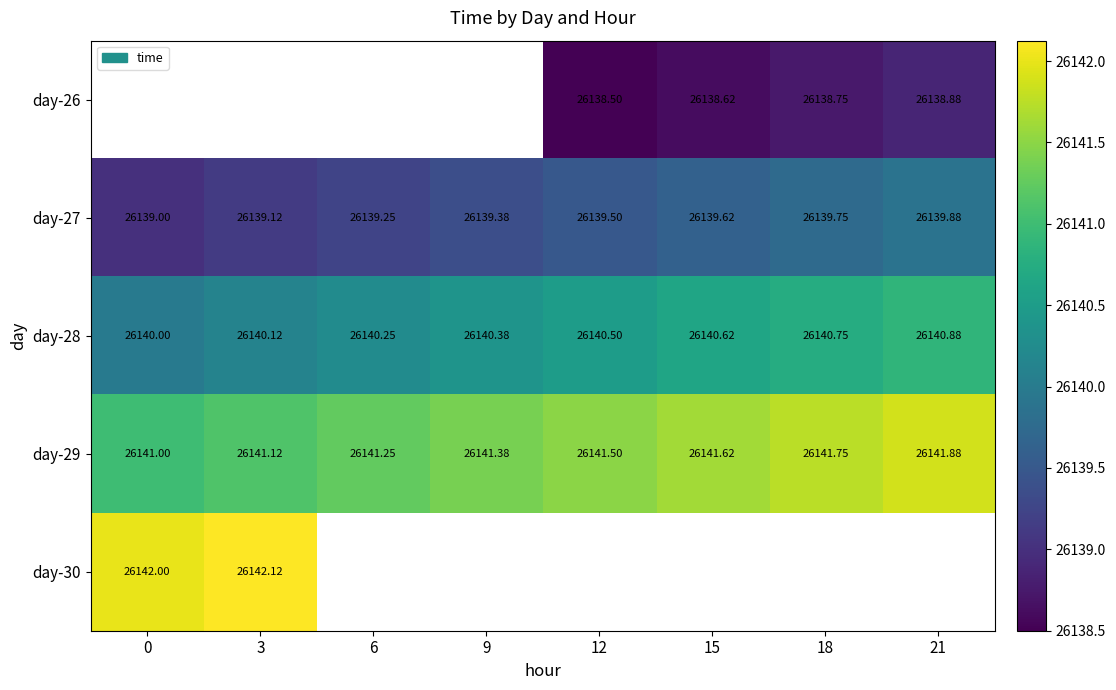

Is the value of day-30 at 6 greater than the value of day-29 at 6?

No